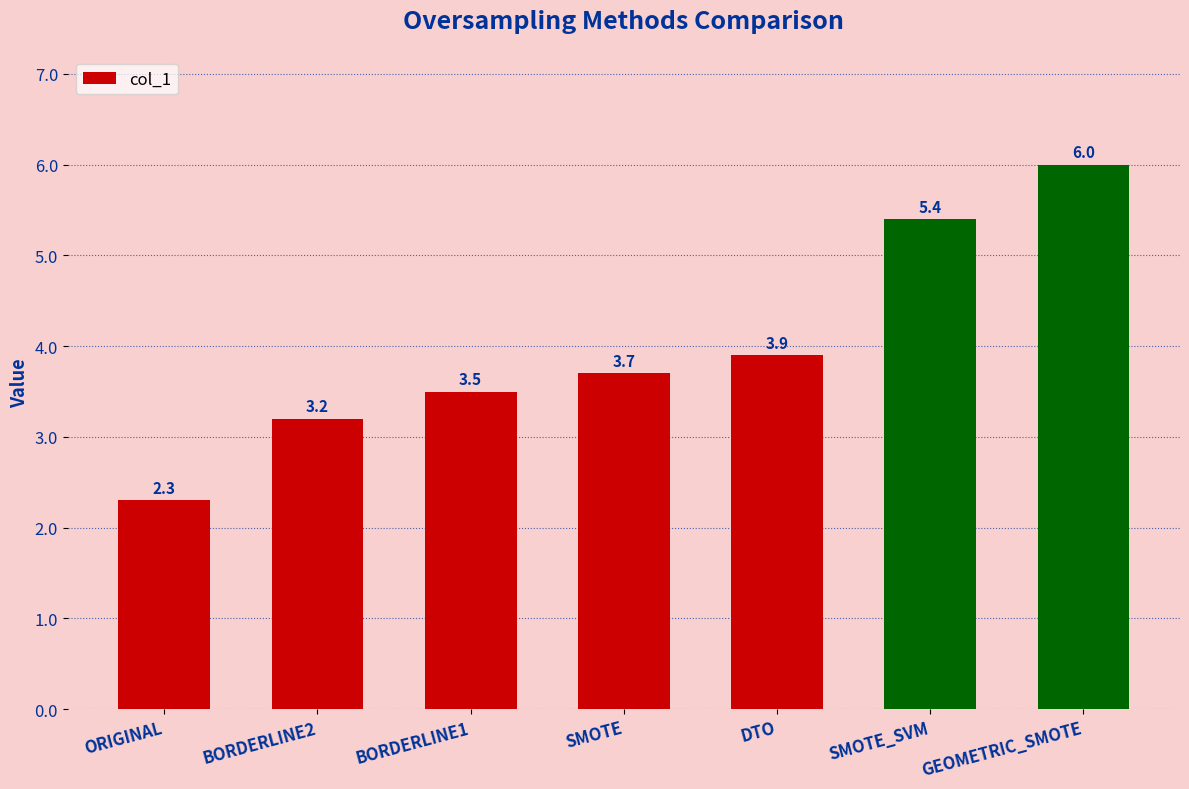

True or false: the data shows 10.6 at GEOMETRIC_SMOTE.

False